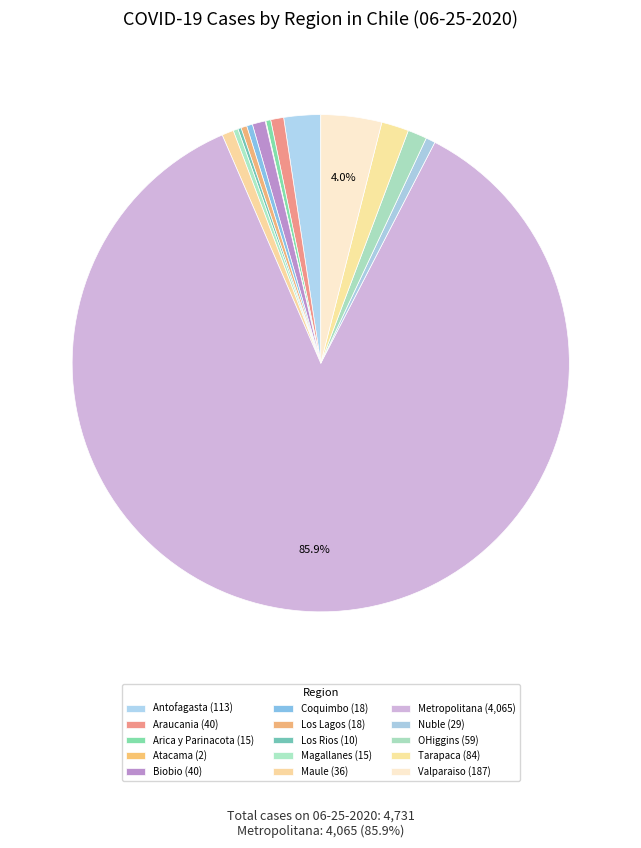

To the nearest percent, what is the difference between the largest and smallest slice percentages?

86%